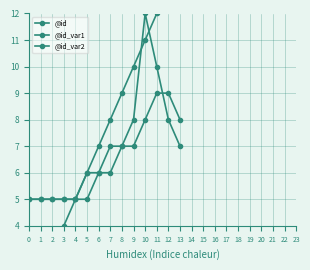

How many data points in @id are above 8?

6